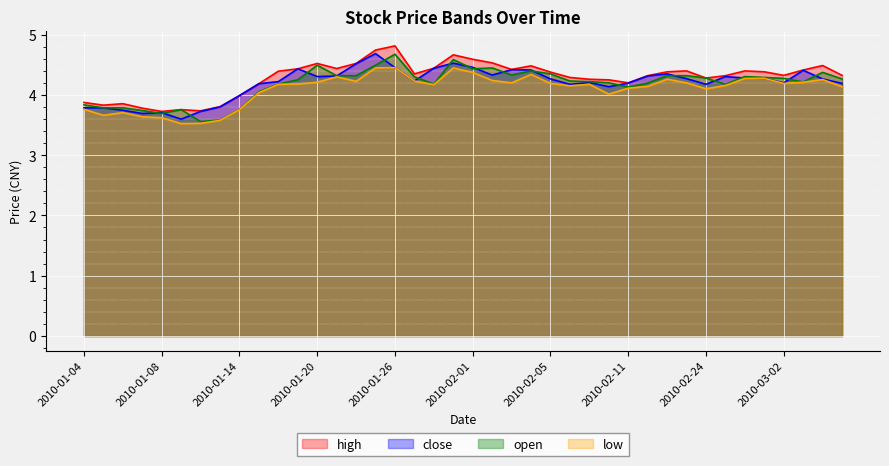

List the series in order of their peak value, highest first.

high, close, open, low